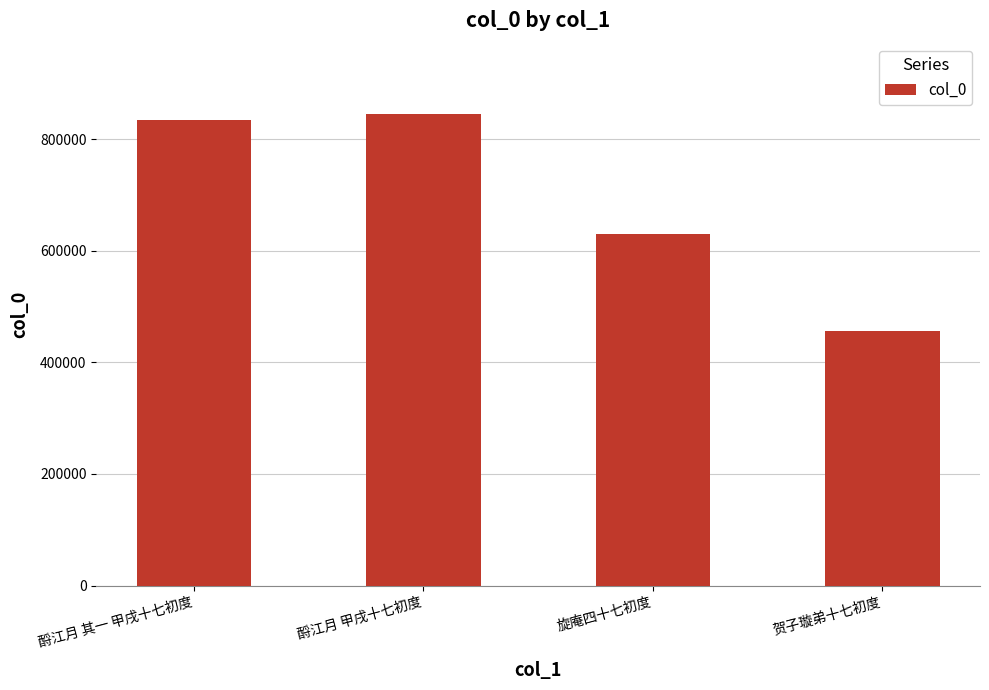

What is the label of the 4th bar from the left?

贺子璇弟十七初度